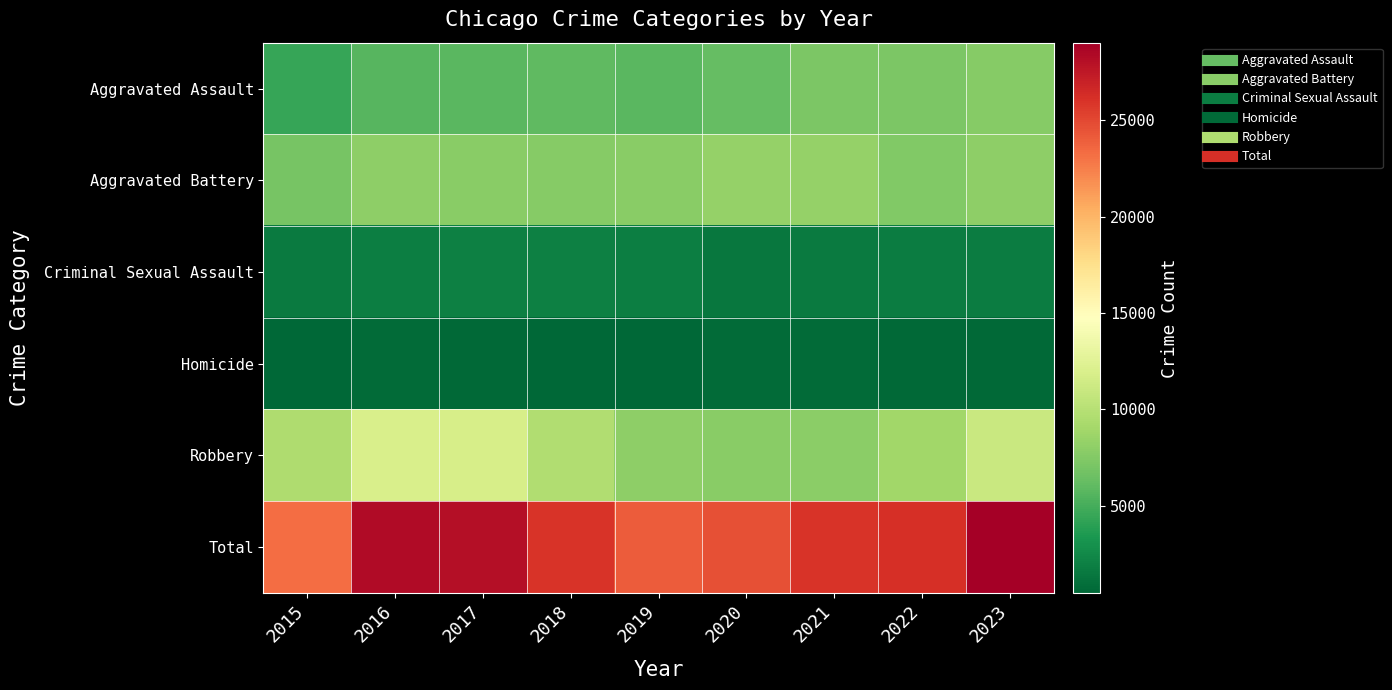

Which series has the largest total across all categories?

Total